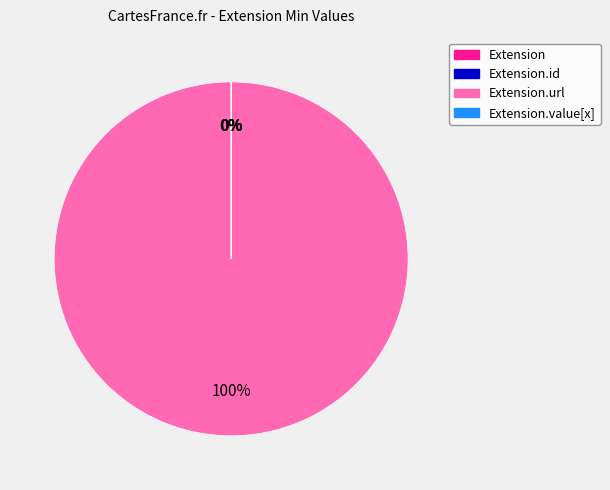

To the nearest percent, what is the difference between the largest and smallest slice percentages?

100%